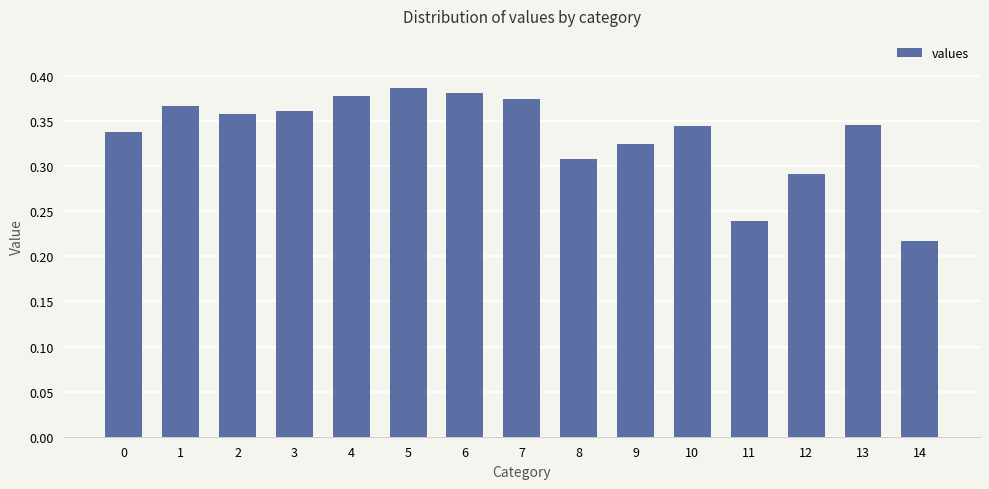

Between 8 and 6, which is larger?

6